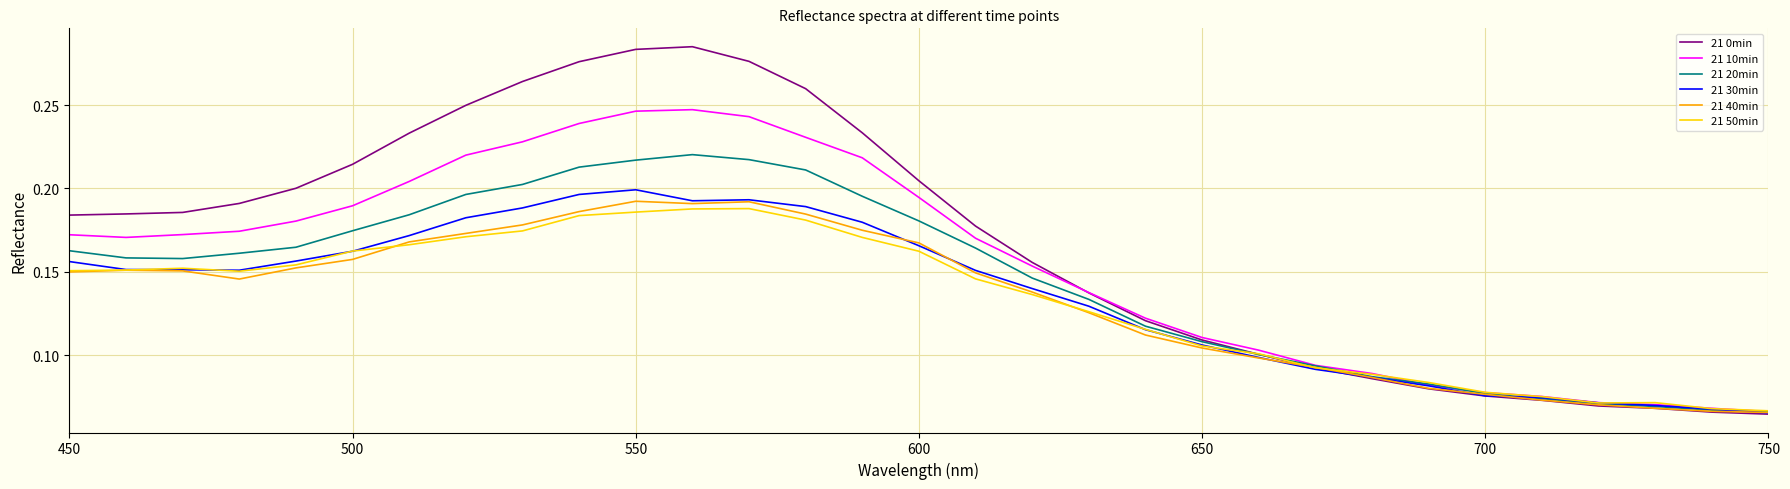

Which series has the largest total across all categories?

21 0min